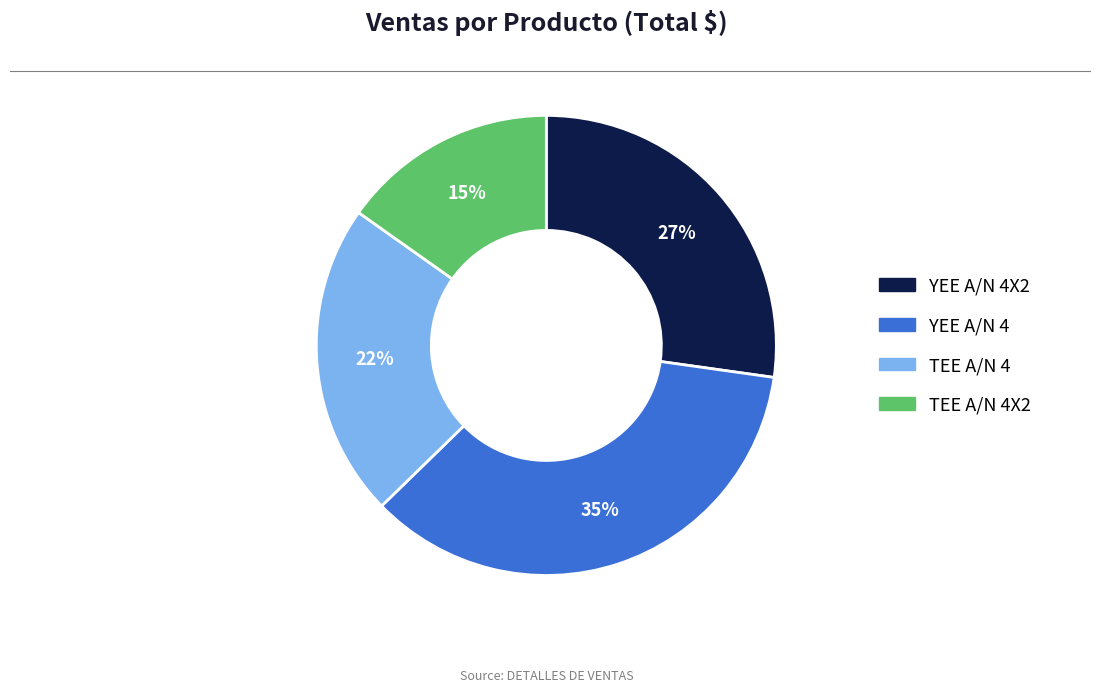

Does any single category account for the majority?

No